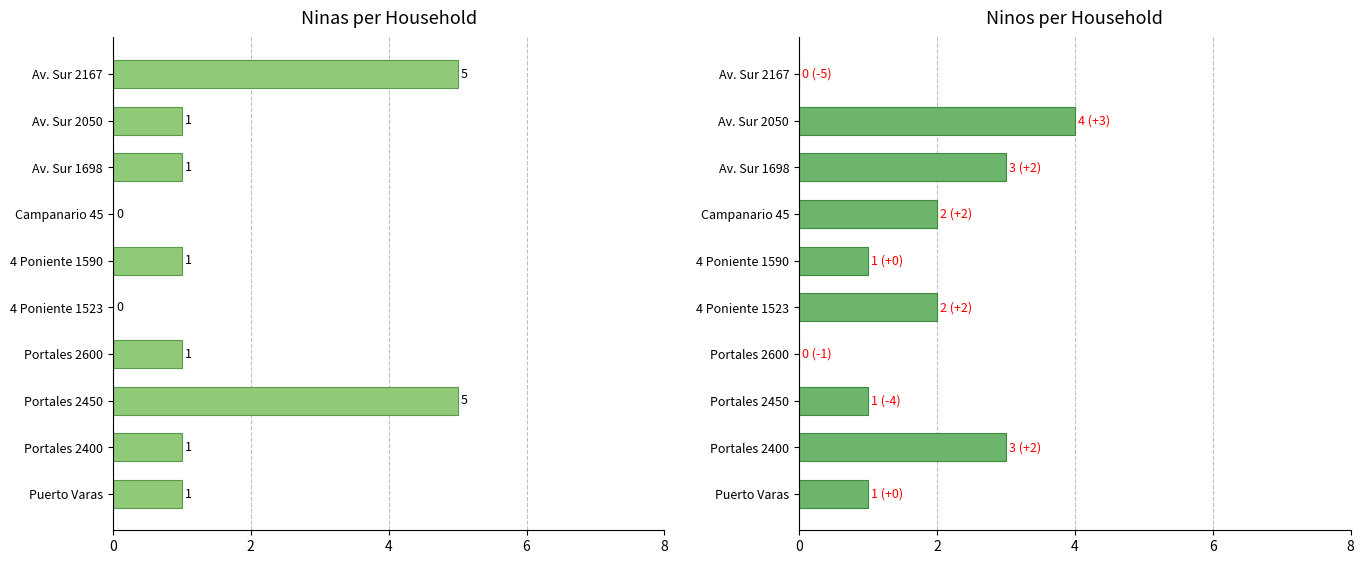

How many values in Ninas are above zero?

8